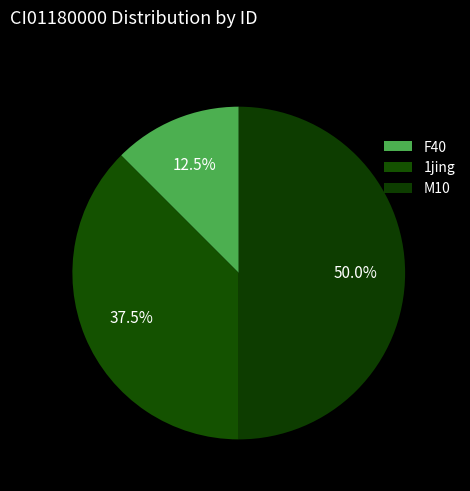

To the nearest percent, what is the average slice percentage?

33%